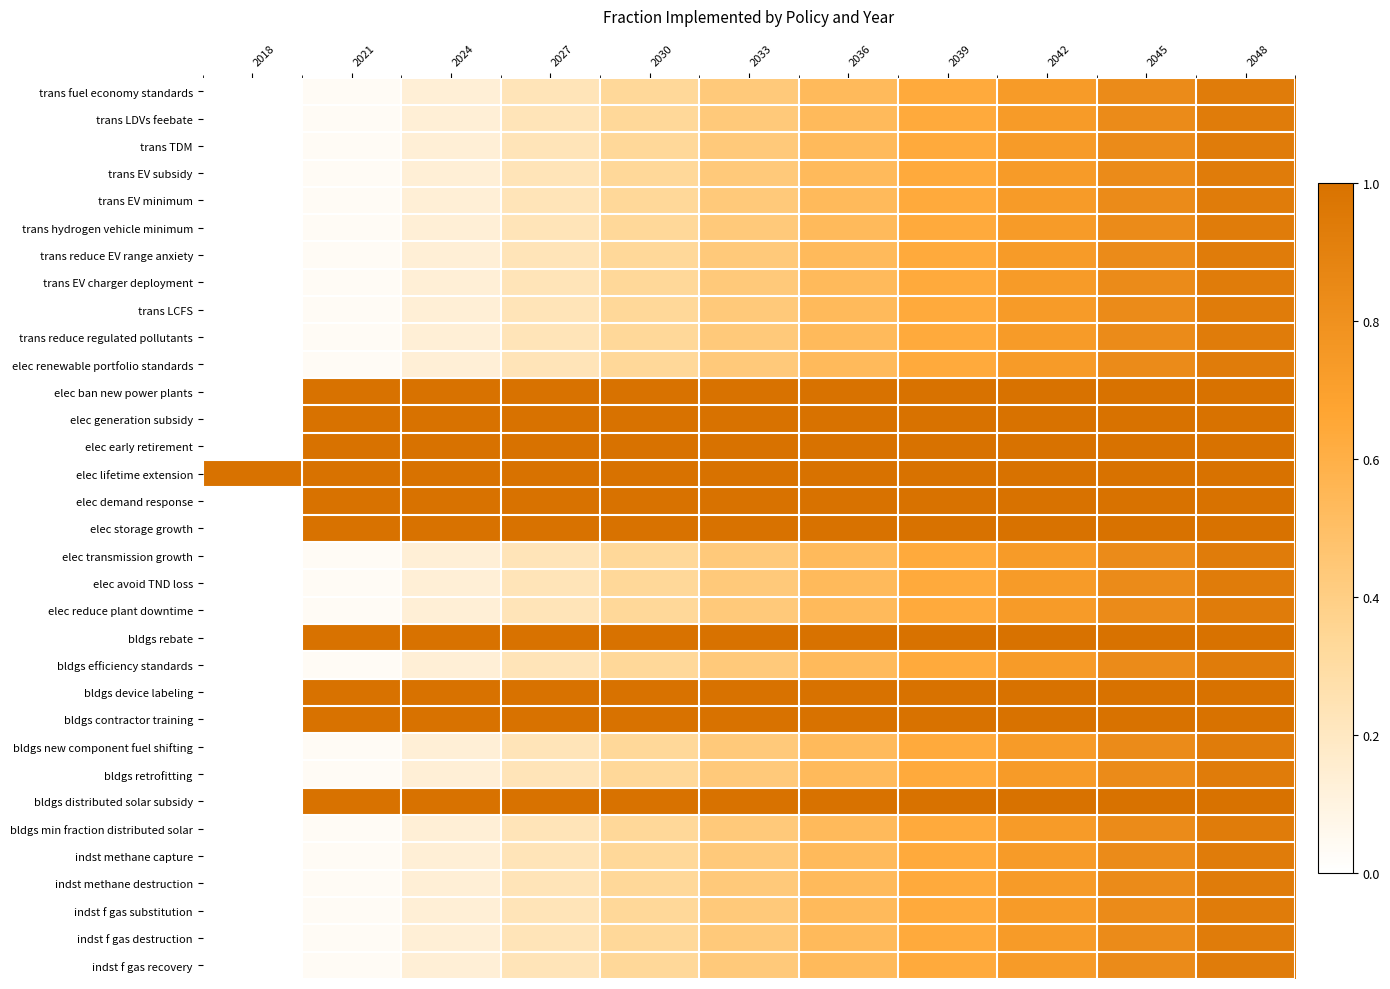

What is the total value across all series at 2027?

15.4